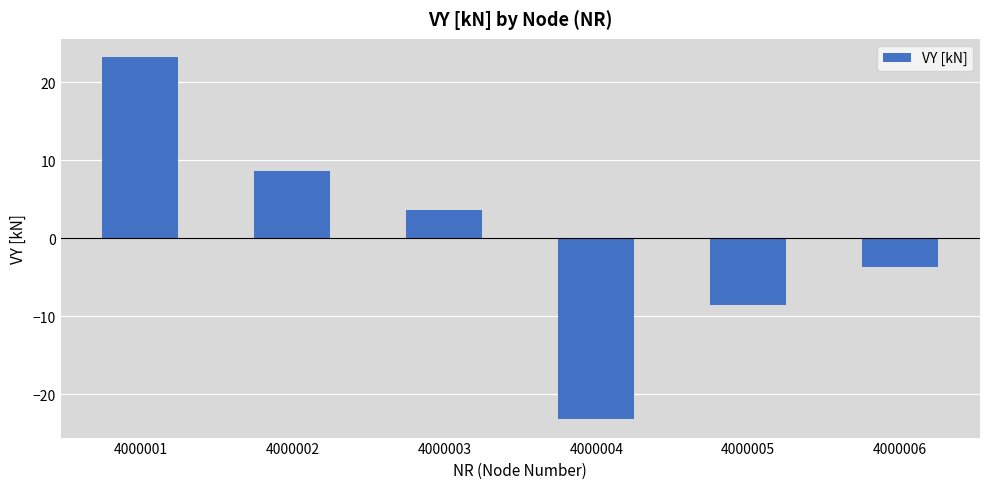

True or false: the data shows -8.6 at 4000005.

True